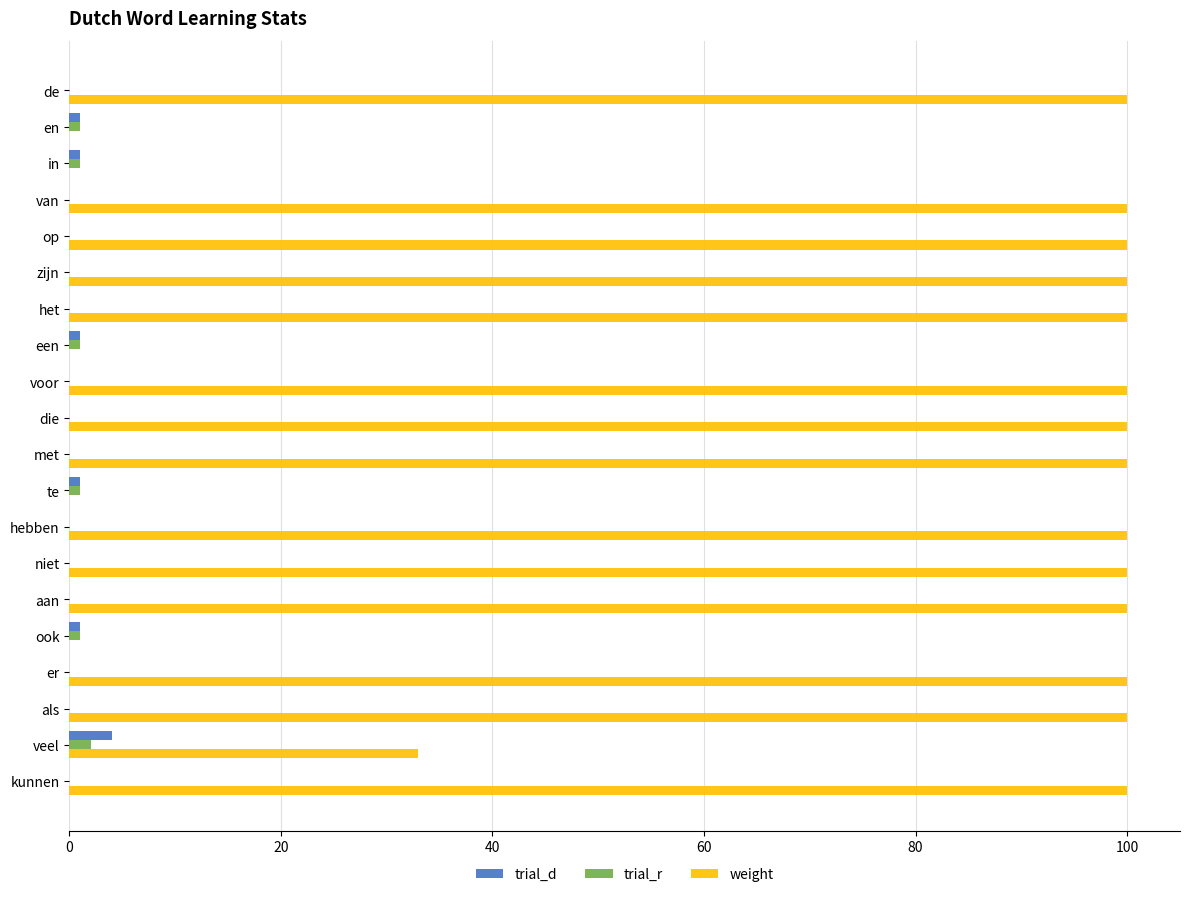

At which label is weight closest to 50?

veel